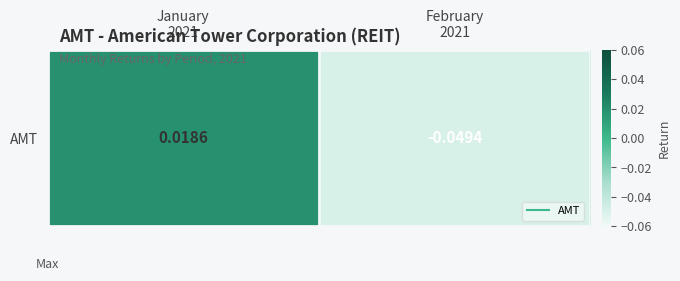

Which has a higher value, February
2021 or January
2021?

January
2021